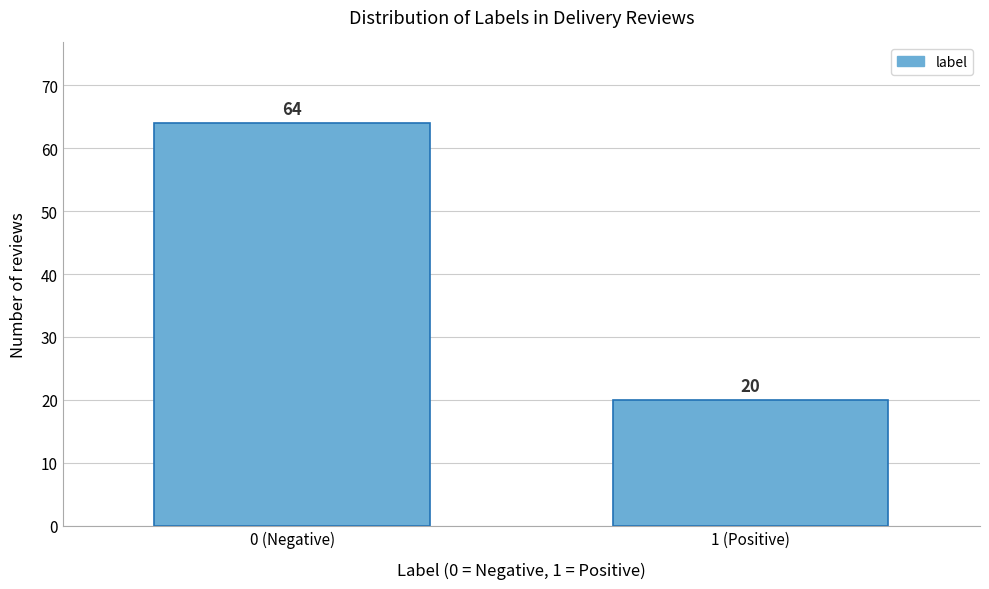

Reading left to right, extract all data points from this chart.

64	20